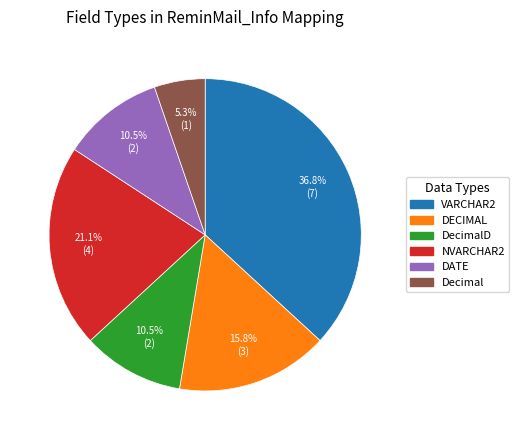

Is there any slice that represents more than half of the pie?

No